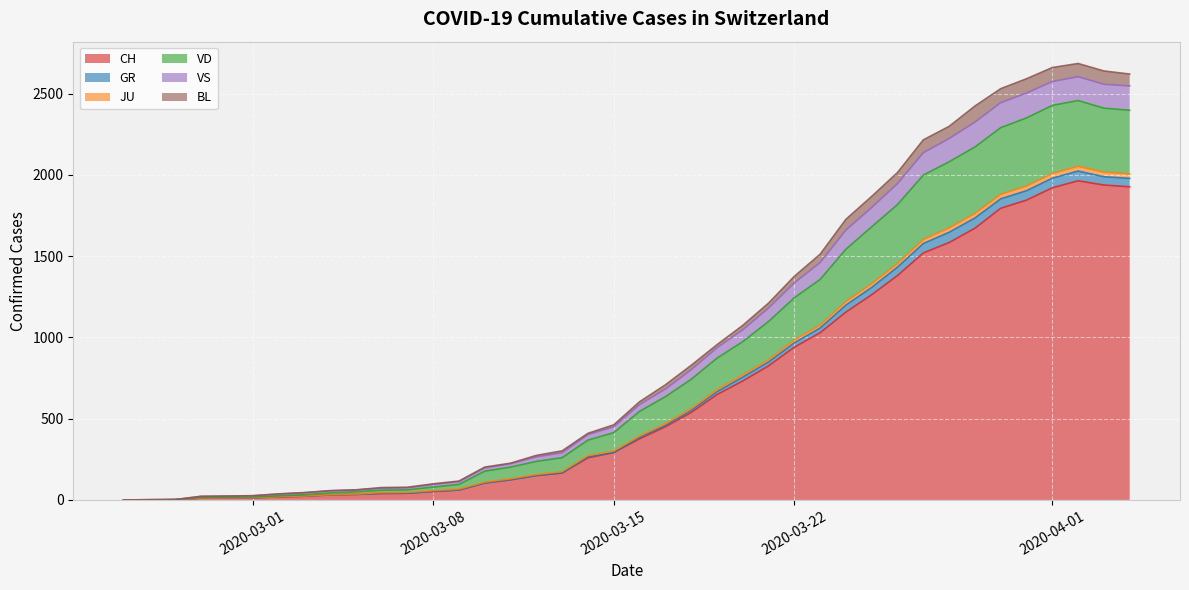

What is the maximum value for CH?

1964